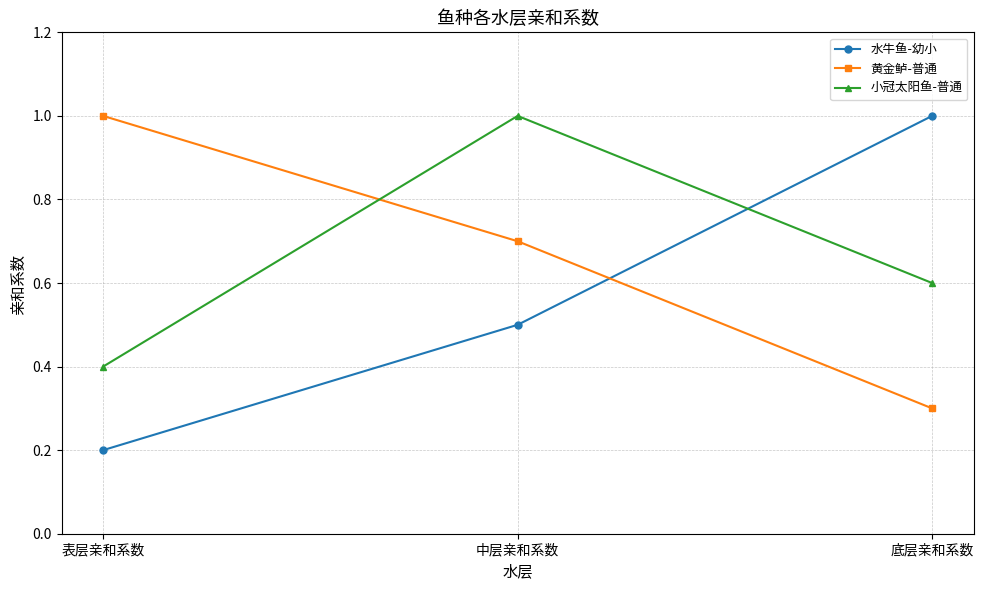

True or false: 小冠太阳鱼-普通 has a value of 0.4 at 表层亲和系数.

True